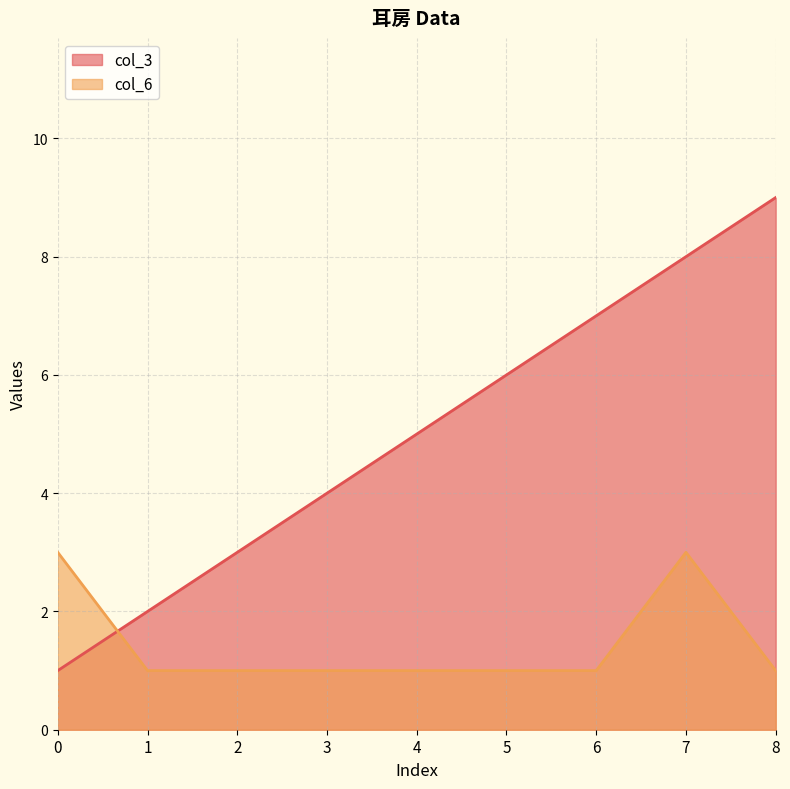

The col_6 series shows 3 at 7. True or false?

True